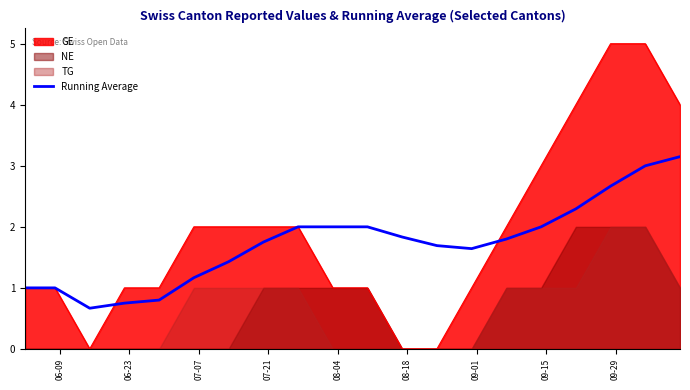

What is the minimum value for Running Average?

0.7